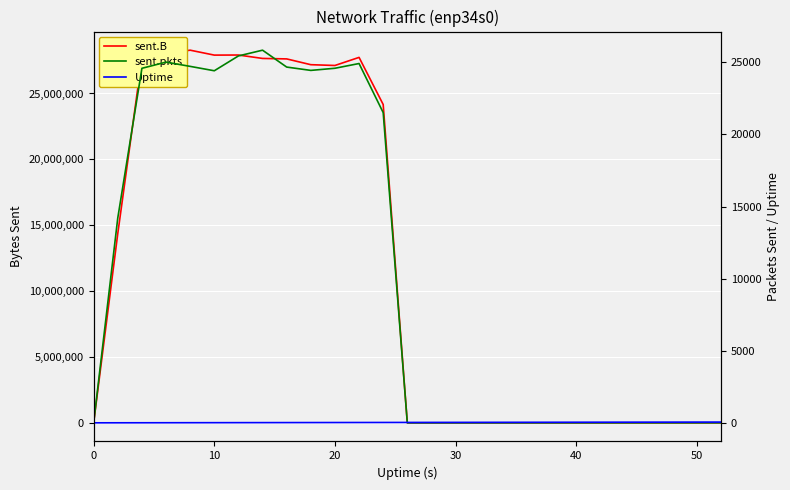

Count the number of data series in this chart.

3